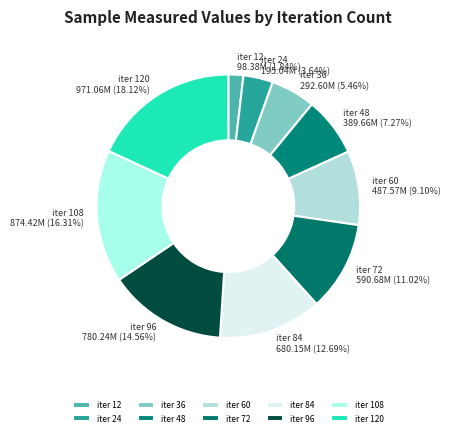

Do iter 72 and iter 36 together represent more than half of the pie?

No